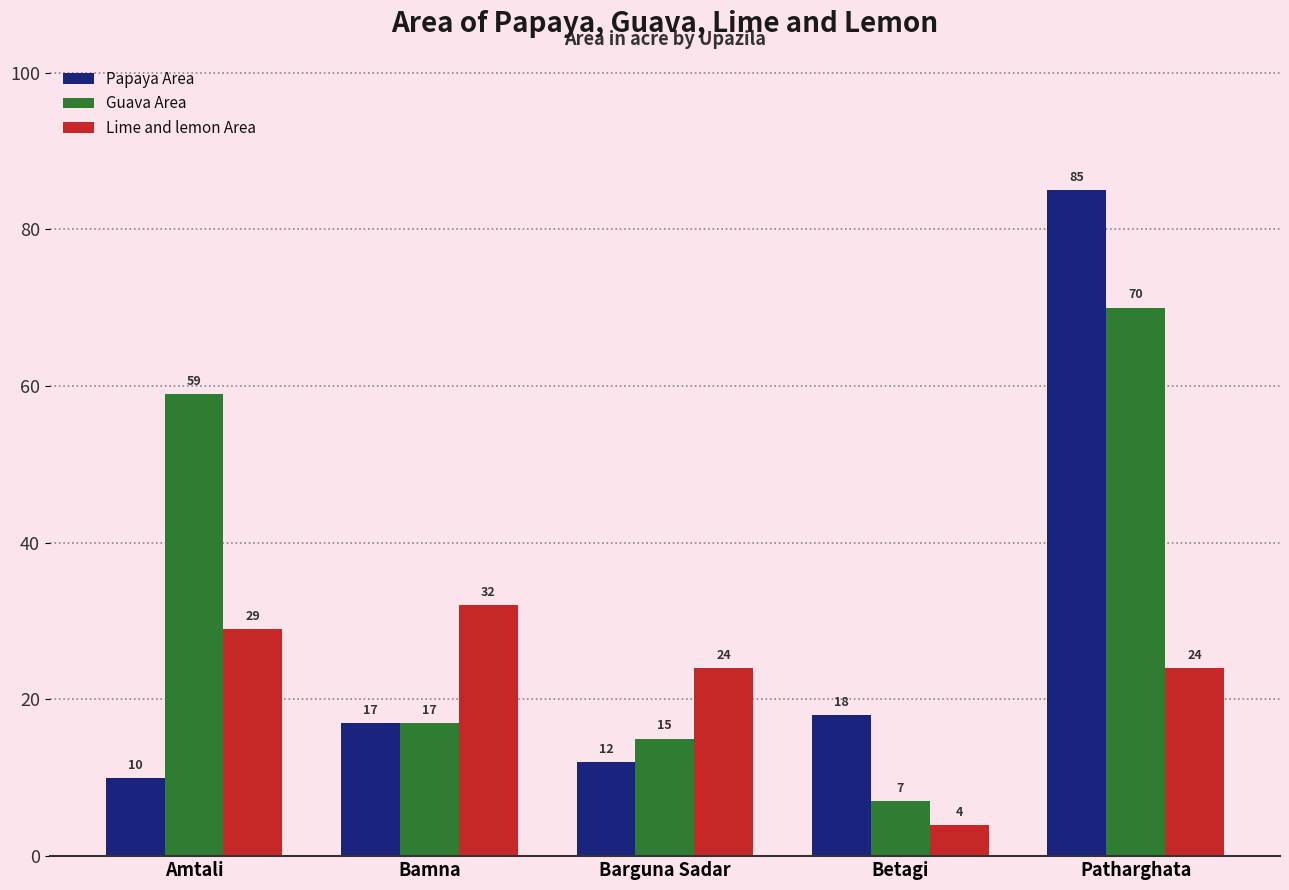

What is the spread (max minus min) of values at Amtali?

49